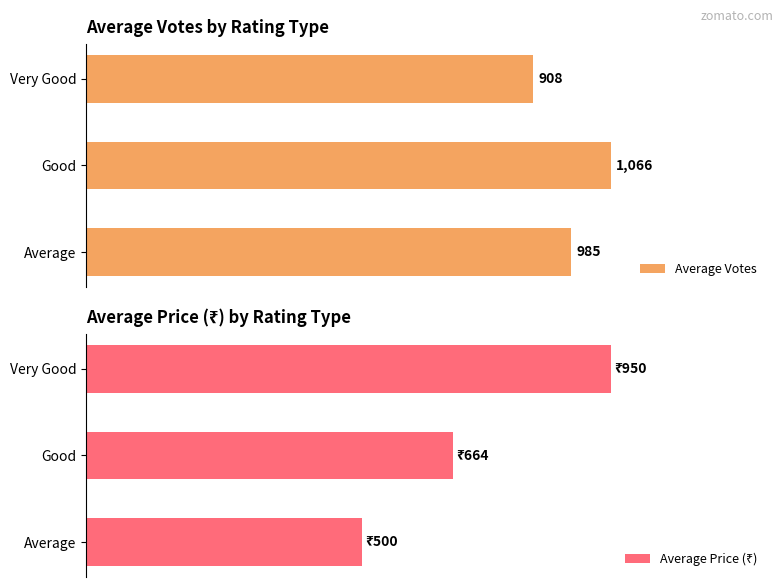

Where is Average Votes nearest to the value 987?

Average